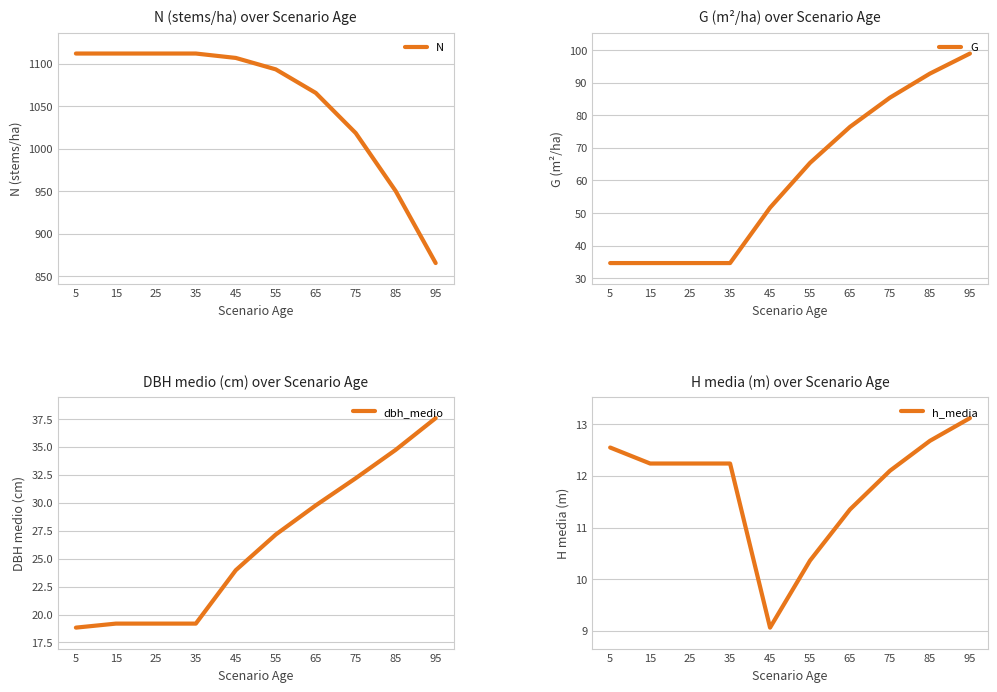

Reading left to right, transcribe all the data shown in this chart.

N: 1112.1	1112.1	1112.1	1112.1	1106.9	1093.5	1065.8	1018.6	950.4	865.8
G: 34.6	34.6	34.6	34.6	51.6	65.4	76.5	85.5	92.9	99.0
dbh_medio: 18.8	19.2	19.2	19.2	24.0	27.2	29.8	32.2	34.7	37.6
h_media: 12.6	12.2	12.2	12.2	9.1	10.4	11.3	12.1	12.7	13.1